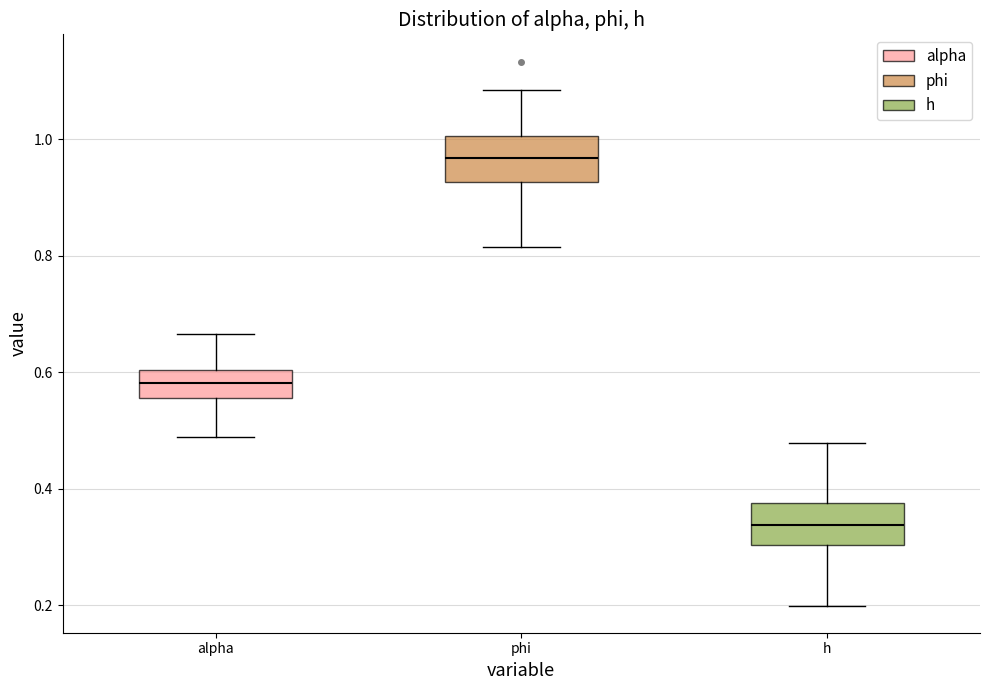

Where is the lower edge of the box for phi on the y-axis? The values are not printed on the chart, so give them approximately, as read against the axis.

0.92